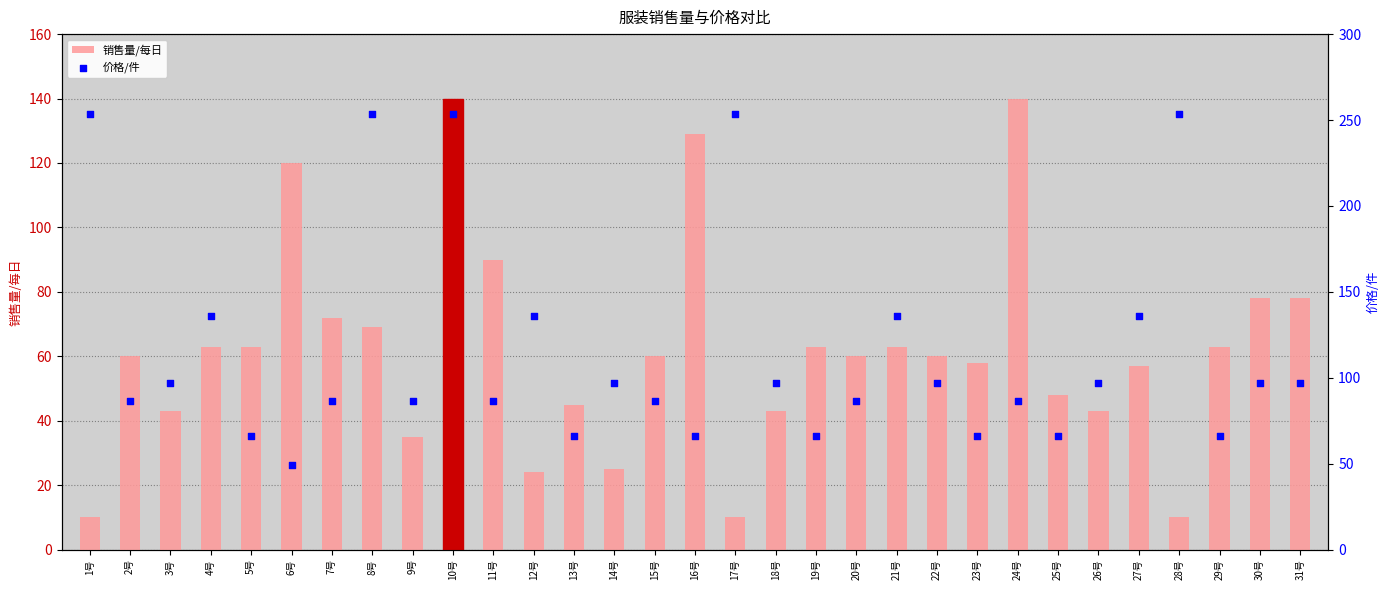

Which series has the largest total across all categories?

价格/件